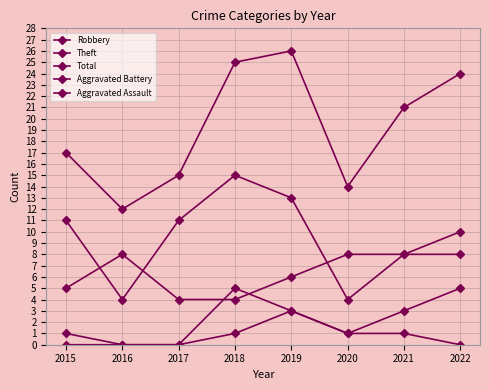

At which category is the sum across all series the highest?

2019